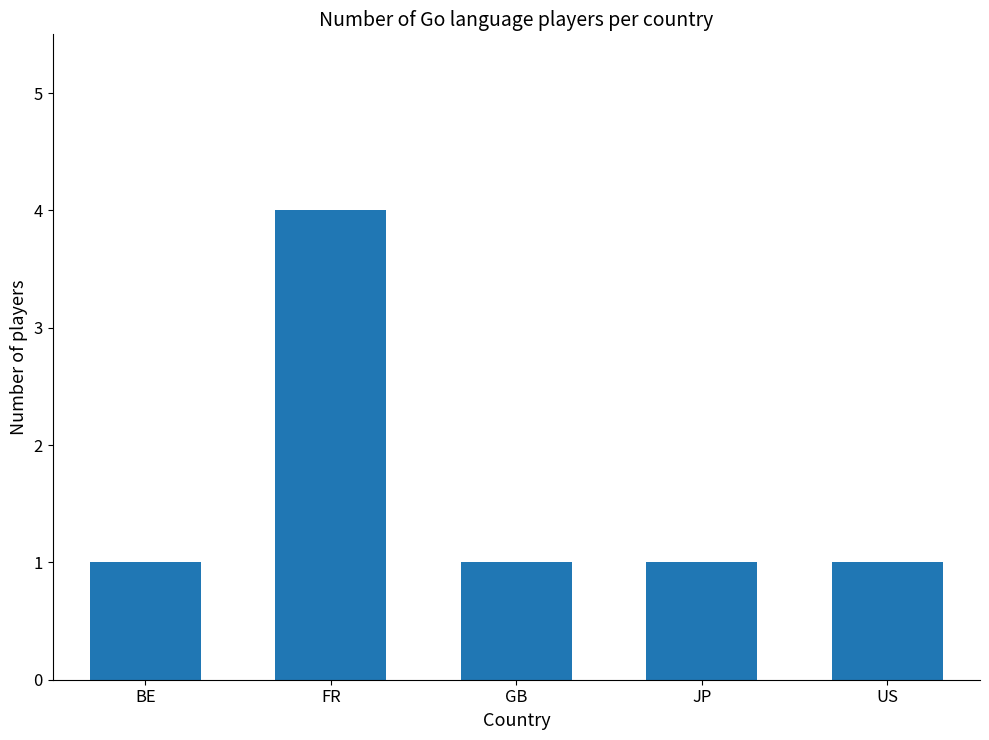

True or false: the data shows 2 at US.

False